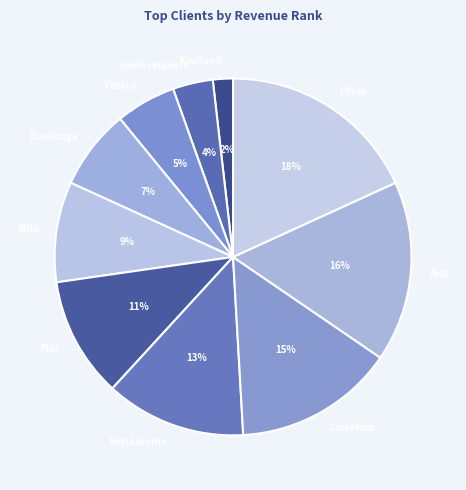

The Carrefour slice represents 4% of the pie. True or false?

False